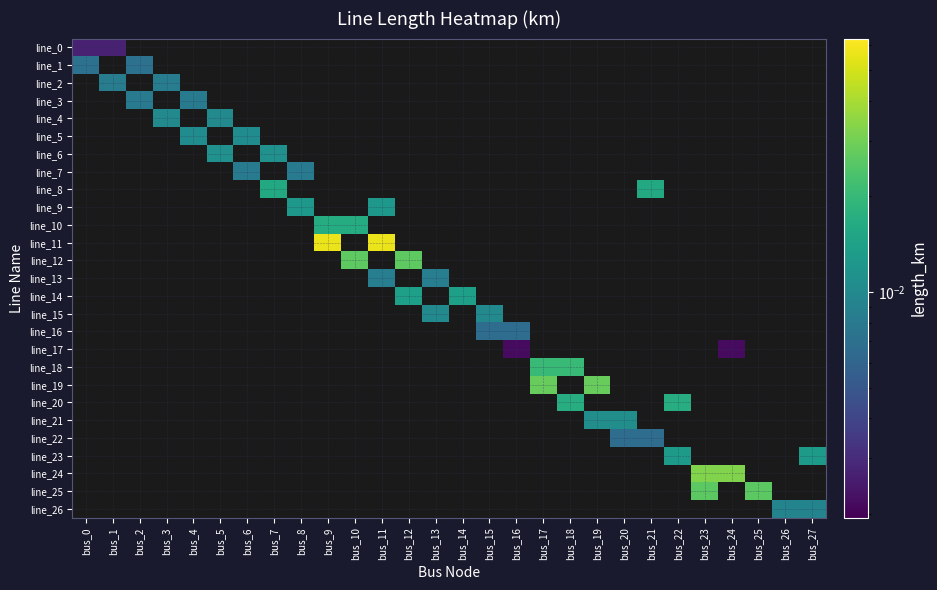

Which has a higher value, bus_25 or bus_11?

bus_11